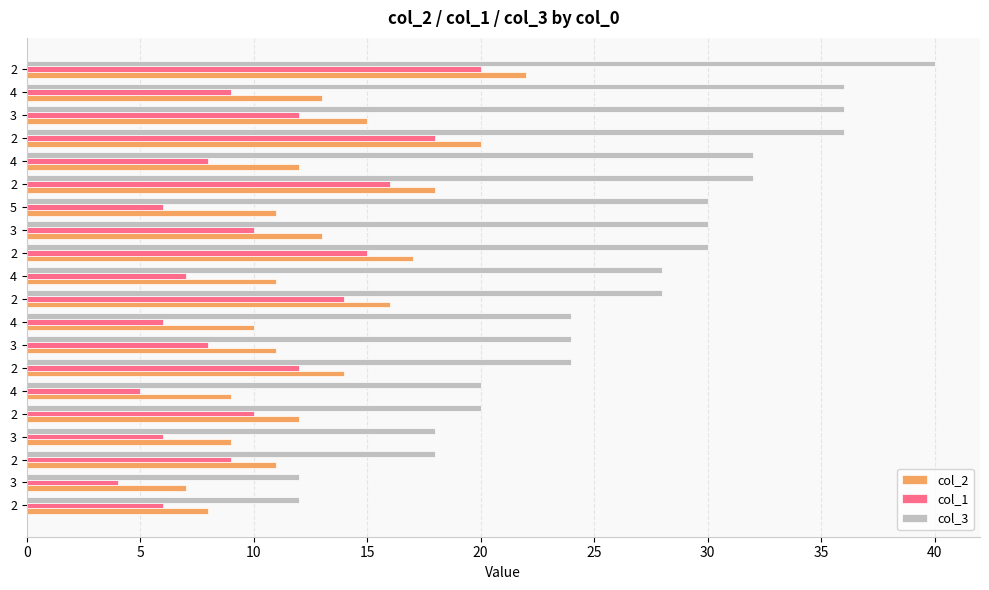

What is the minimum value for col_1?

4